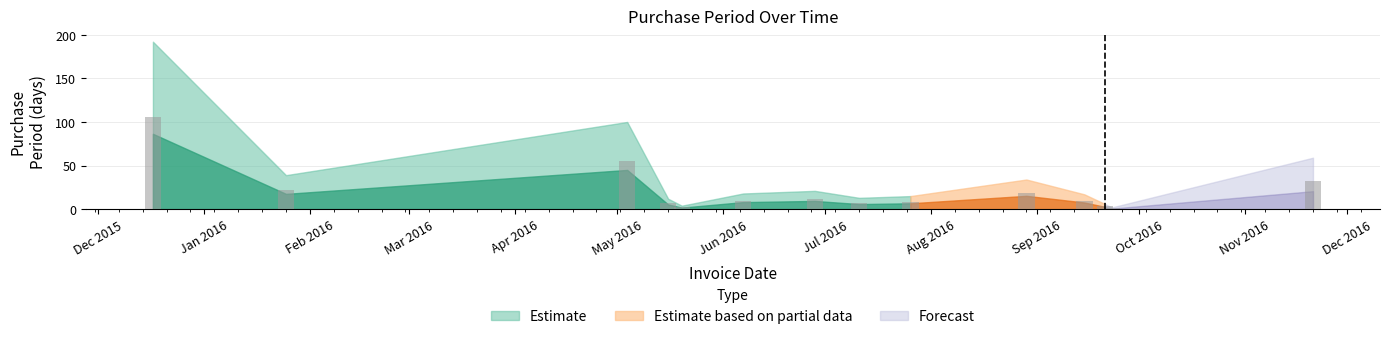

Between 2016-11-21 and 2016-09-23, which is larger?

2016-11-21